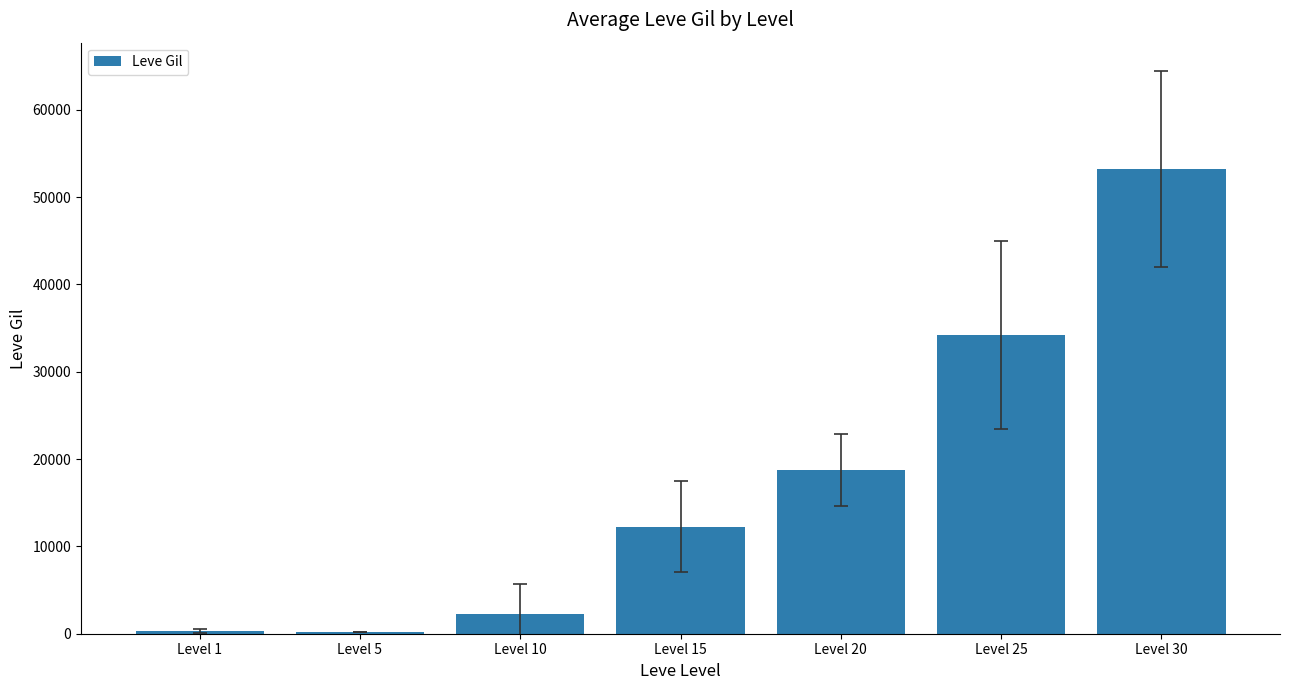

What is the maximum value shown in the chart?

53203